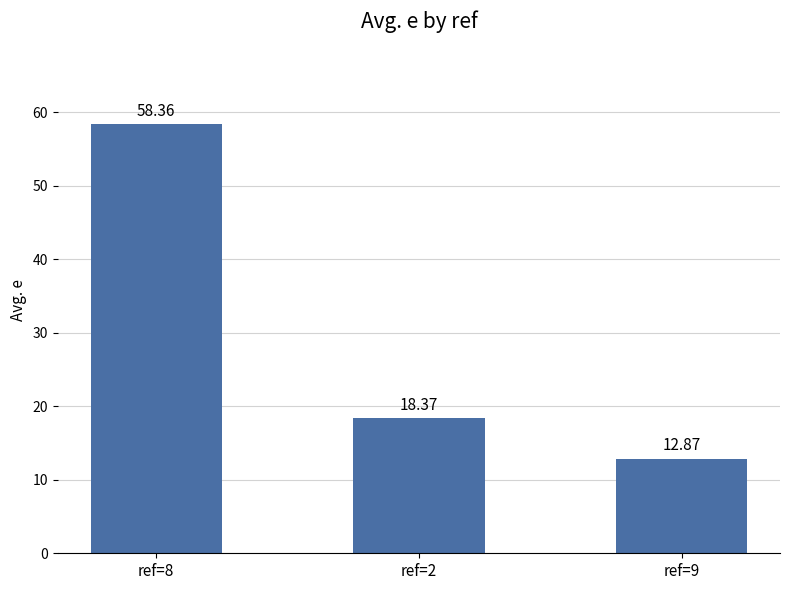

Where is the data nearest to the value 35?

ref=2